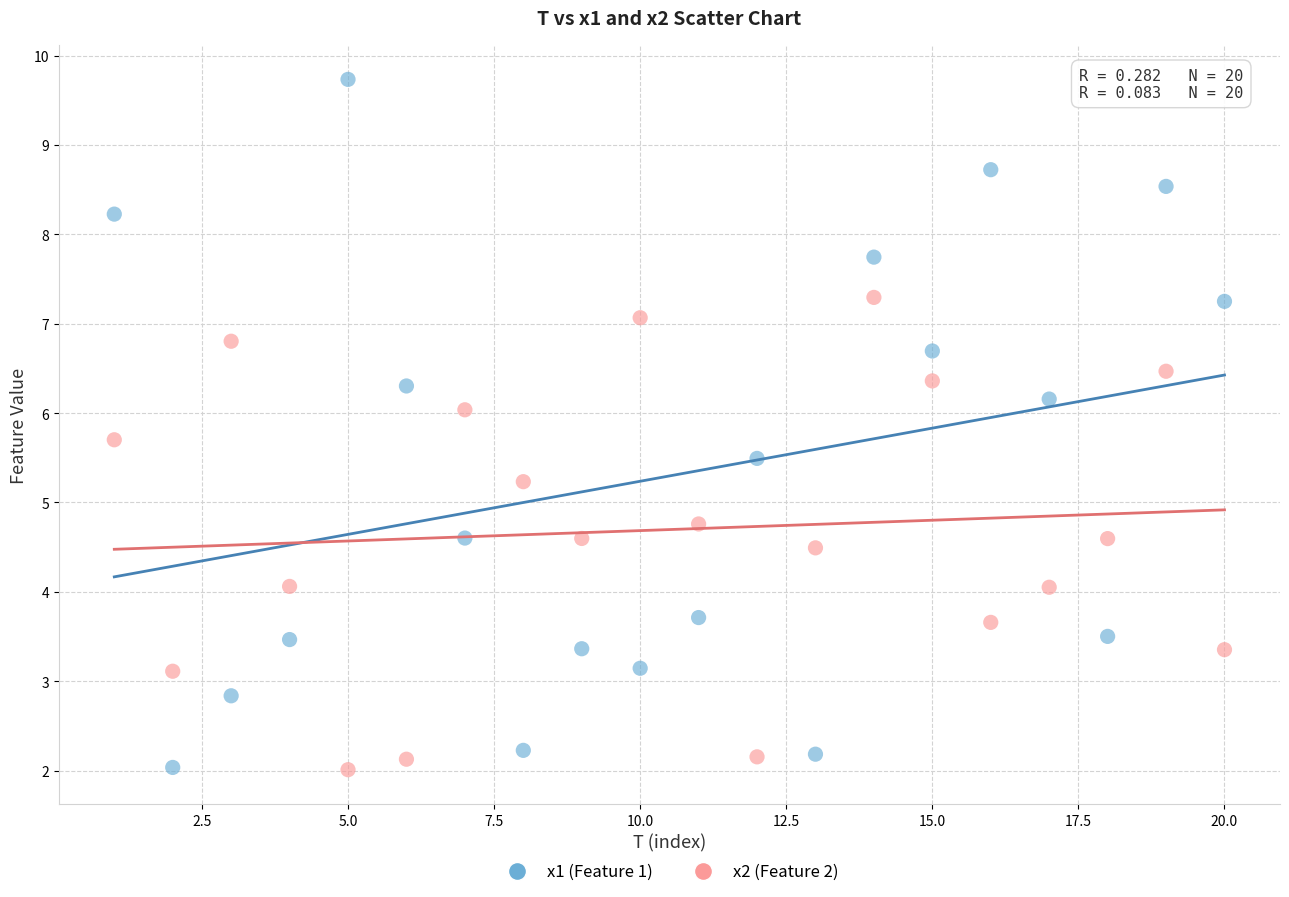

Which series has the largest Y range (max minus min)?

x1 (Feature 1)